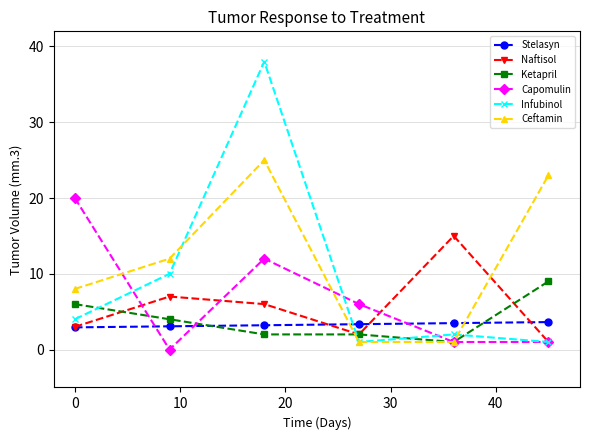

What are all the series names shown in the legend?

Stelasyn, Naftisol, Ketapril, Capomulin, Infubinol, Ceftamin